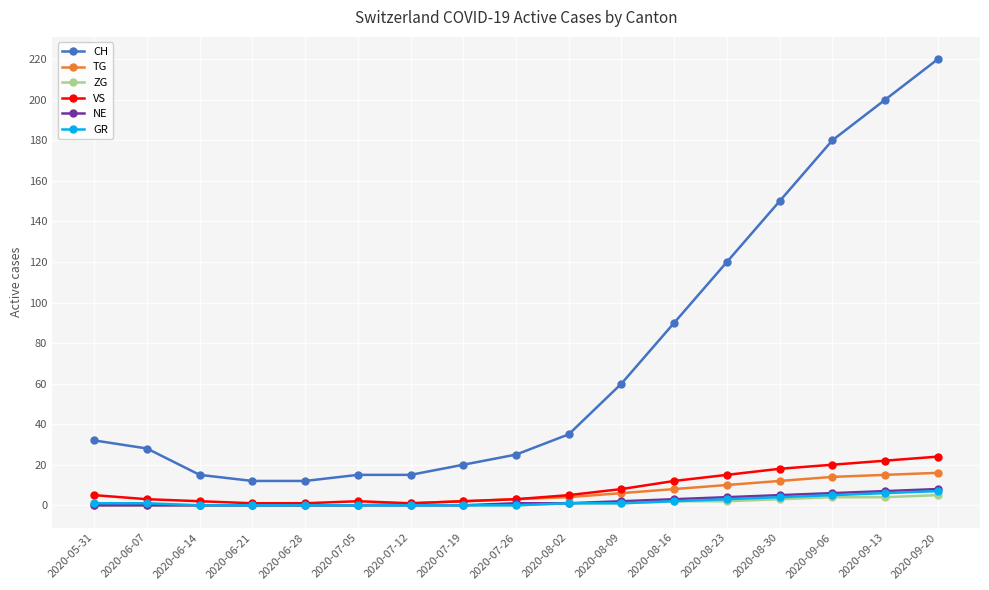

Reading left to right, list all the values displayed in this chart.

CH: 2020-05-31=32	2020-06-07=28	2020-06-14=15	2020-06-21=12	2020-06-28=12	2020-07-05=15	2020-07-12=15	2020-07-19=20	2020-07-26=25	2020-08-02=35	2020-08-09=60	2020-08-16=90	2020-08-23=120	2020-08-30=150	2020-09-06=180	2020-09-13=200	2020-09-20=220
TG: 2020-05-31=0	2020-06-07=0	2020-06-14=0	2020-06-21=0	2020-06-28=0	2020-07-05=0	2020-07-12=1	2020-07-19=2	2020-07-26=3	2020-08-02=4	2020-08-09=6	2020-08-16=8	2020-08-23=10	2020-08-30=12	2020-09-06=14	2020-09-13=15	2020-09-20=16
ZG: 2020-05-31=0	2020-06-07=0	2020-06-14=0	2020-06-21=0	2020-06-28=0	2020-07-05=0	2020-07-12=0	2020-07-19=0	2020-07-26=0	2020-08-02=1	2020-08-09=1	2020-08-16=2	2020-08-23=2	2020-08-30=3	2020-09-06=4	2020-09-13=4	2020-09-20=5
VS: 2020-05-31=5	2020-06-07=3	2020-06-14=2	2020-06-21=1	2020-06-28=1	2020-07-05=2	2020-07-12=1	2020-07-19=2	2020-07-26=3	2020-08-02=5	2020-08-09=8	2020-08-16=12	2020-08-23=15	2020-08-30=18	2020-09-06=20	2020-09-13=22	2020-09-20=24
NE: 2020-05-31=0	2020-06-07=0	2020-06-14=0	2020-06-21=0	2020-06-28=0	2020-07-05=0	2020-07-12=0	2020-07-19=0	2020-07-26=1	2020-08-02=1	2020-08-09=2	2020-08-16=3	2020-08-23=4	2020-08-30=5	2020-09-06=6	2020-09-13=7	2020-09-20=8
GR: 2020-05-31=1	2020-06-07=1	2020-06-14=0	2020-06-21=0	2020-06-28=0	2020-07-05=0	2020-07-12=0	2020-07-19=0	2020-07-26=0	2020-08-02=1	2020-08-09=1	2020-08-16=2	2020-08-23=3	2020-08-30=4	2020-09-06=5	2020-09-13=6	2020-09-20=7